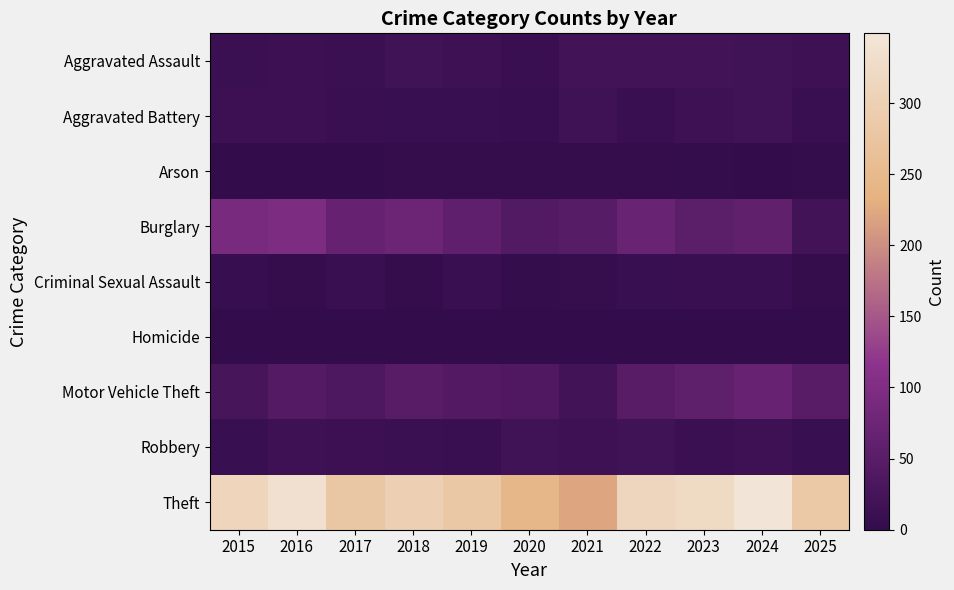

What is the total value across all series at 2018?

471